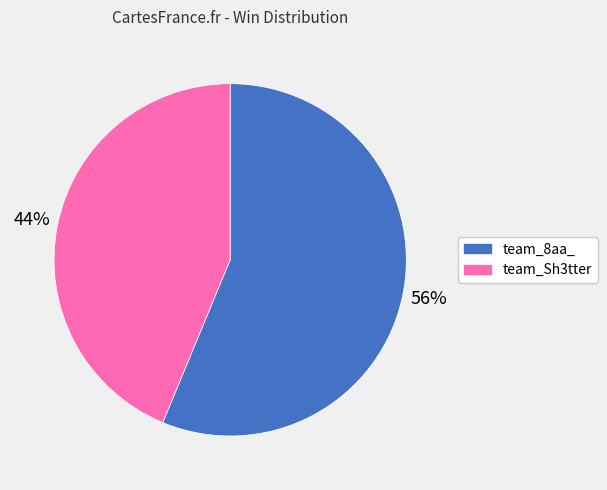

Combined, do team_8aa_ and team_Sh3tter account for over 50%?

Yes